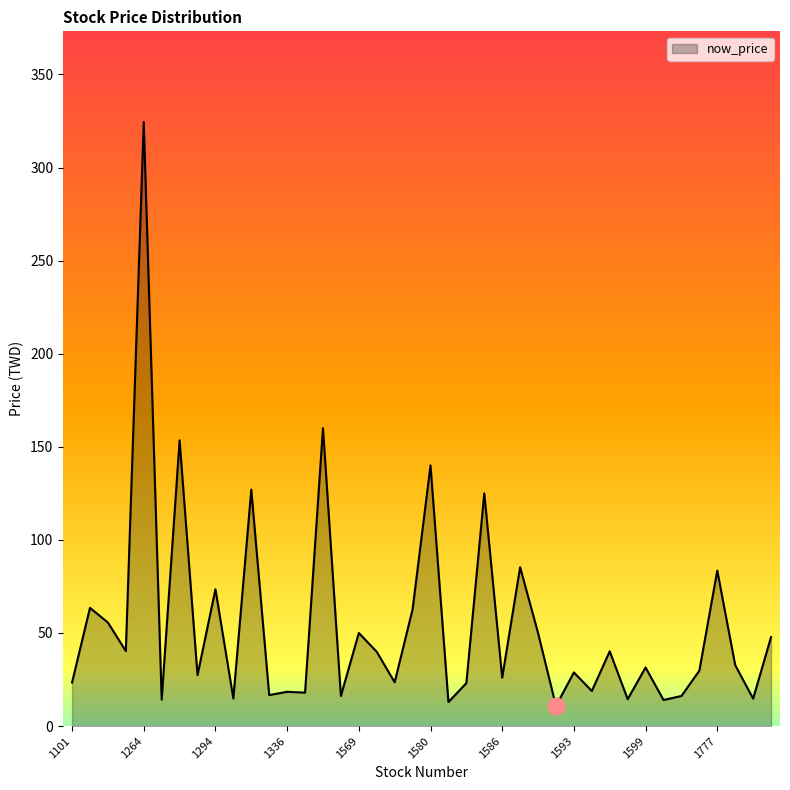

True or false: there are more than 0 points higher than both neighbors.

True